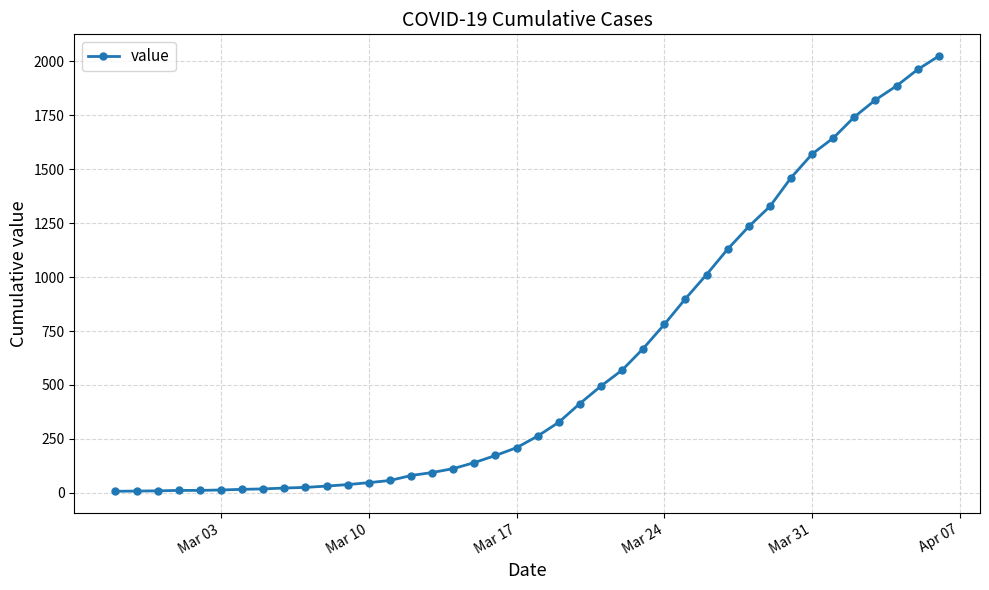

How many values are below 263?

20